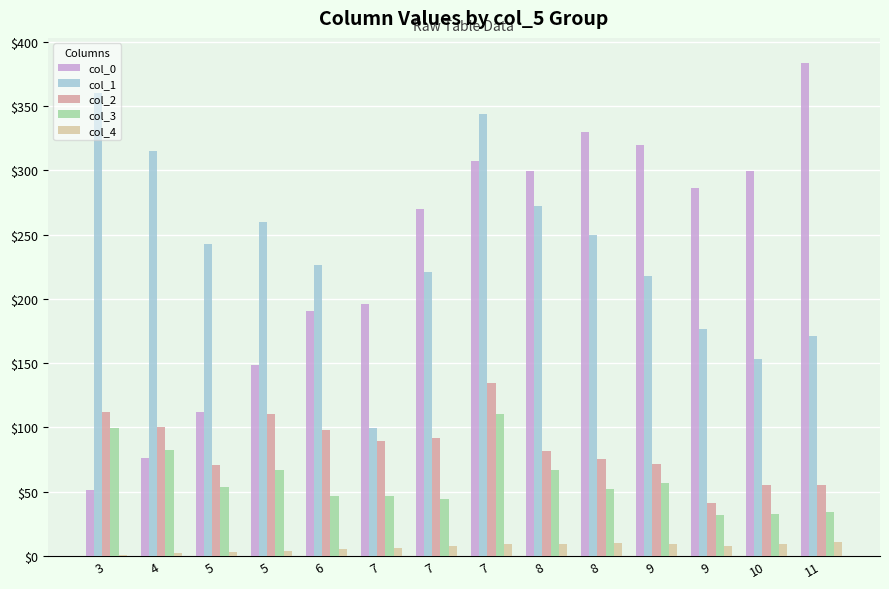

List the series in order of their peak value, lowest first.

col_4, col_3, col_2, col_1, col_0